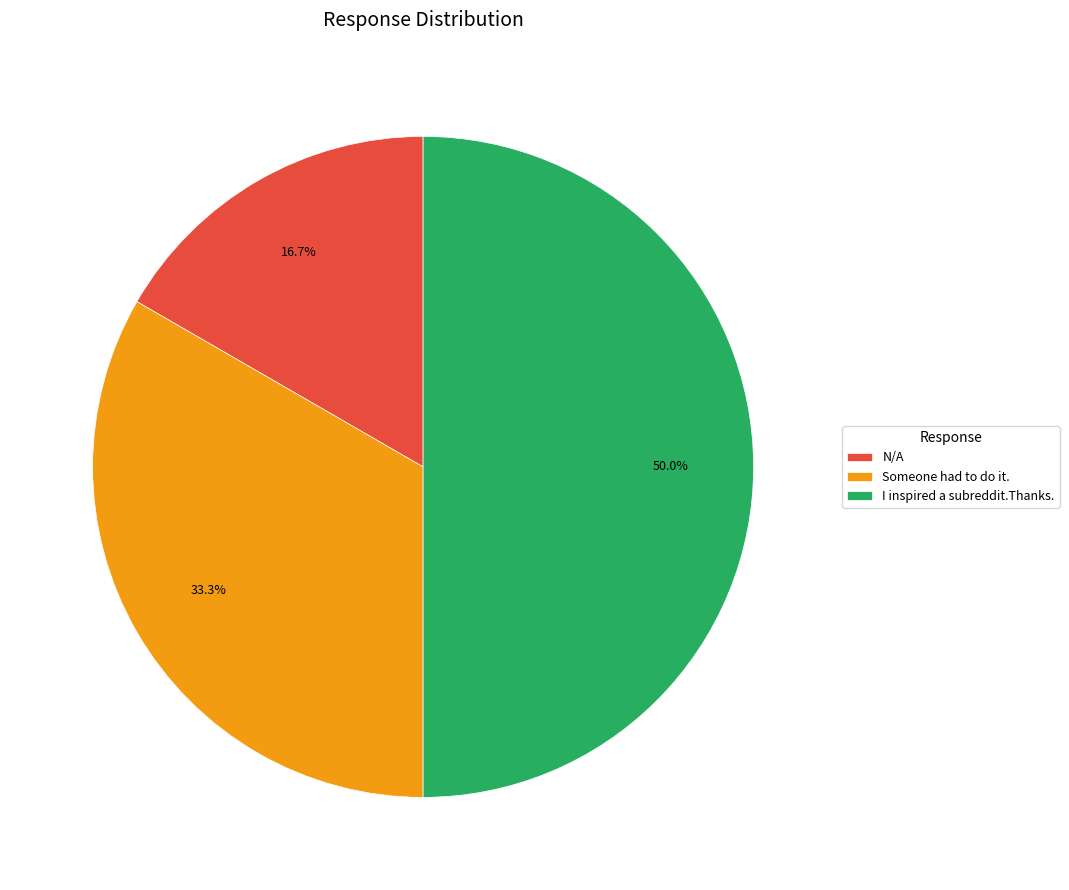

Which has a higher value, I inspired a subreddit.Thanks. or N/A?

I inspired a subreddit.Thanks.